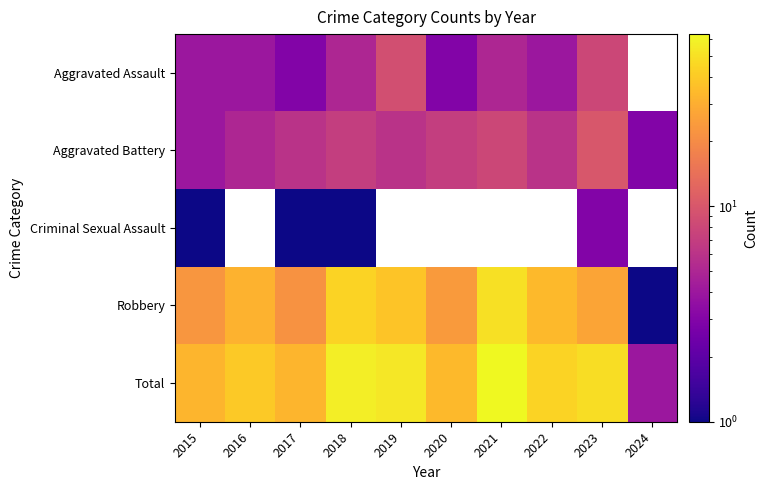

What is the sum of all Aggravated Battery values?

62.0